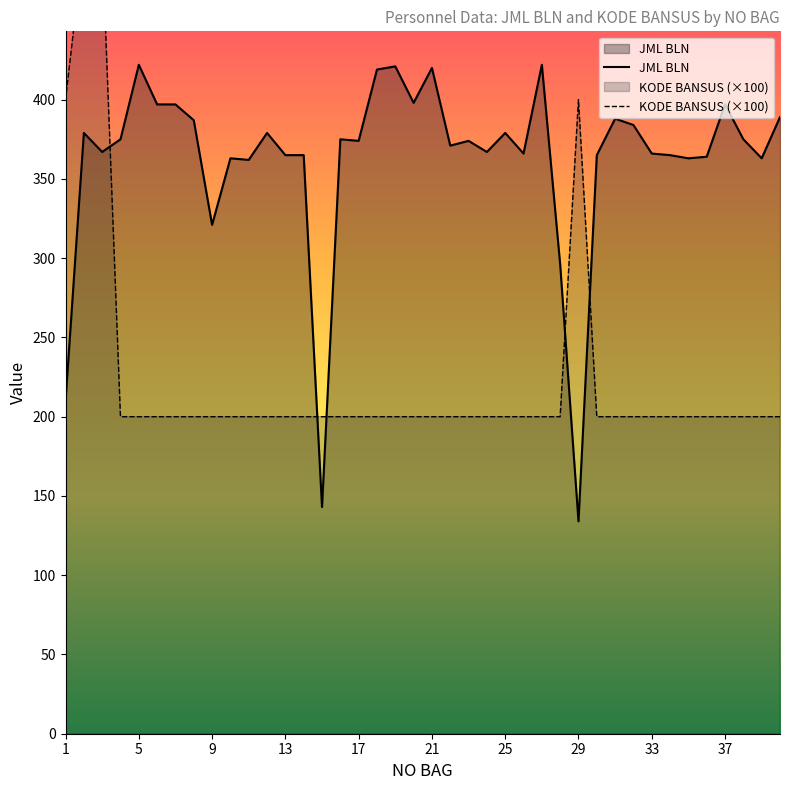

Rank the categories by JML BLN value from lowest to highest.

29, 15, 1, 28, 9, 11, 10, 35, 39, 36, 13, 14, 30, 34, 26, 33, 3, 24, 22, 17, 23, 4, 16, 38, 2, 12, 25, 32, 8, 31, 40, 6, 7, 37, 20, 18, 21, 19, 5, 27